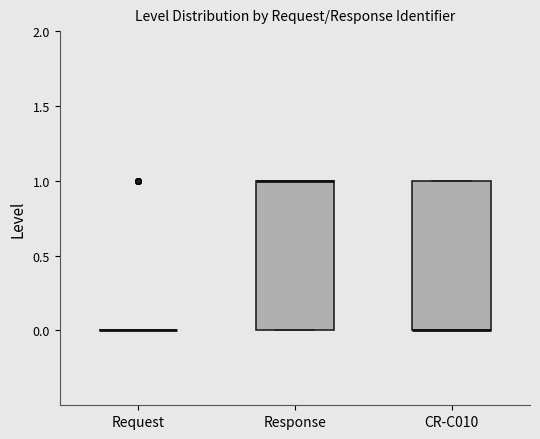

Where is the upper edge of the box for Response on the y-axis? The values are not printed on the chart, so give them approximately, as read against the axis.

1